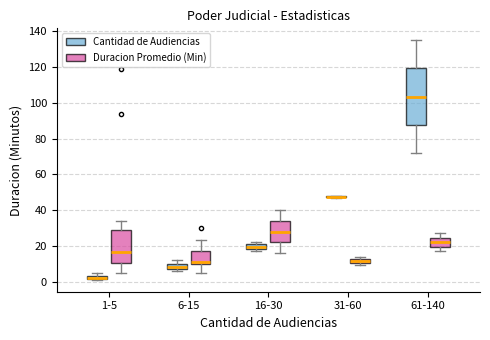

Which box is the tallest, from its lower edge to its upper edge?

61-140 (Cantidad de Audiencias)